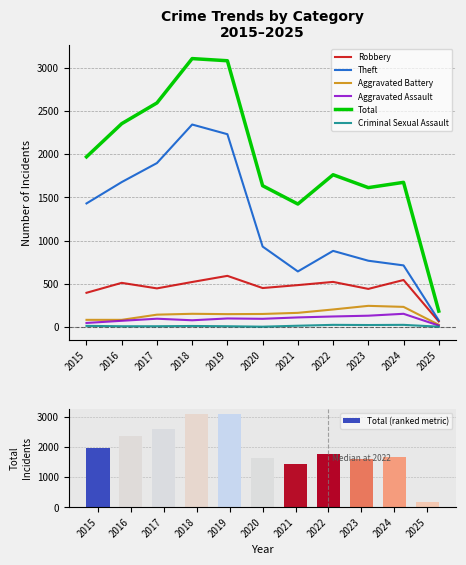

Which series has the largest total across all categories?

Total